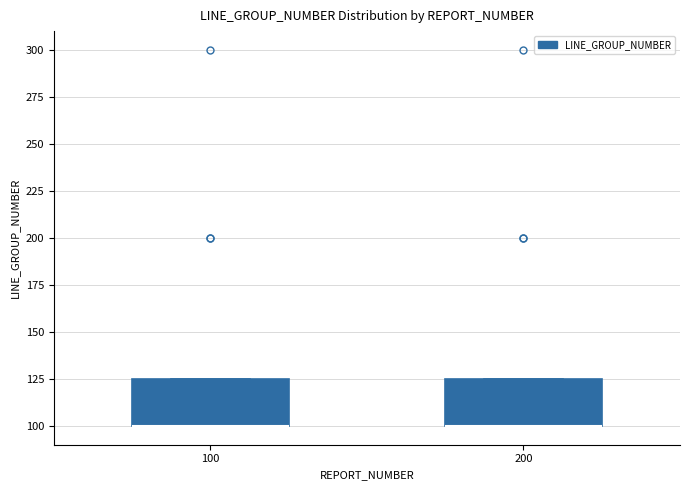

Where is the upper edge of the box at x = 200 on the y-axis? The values are not printed on the chart, so give them approximately, as read against the axis.

125